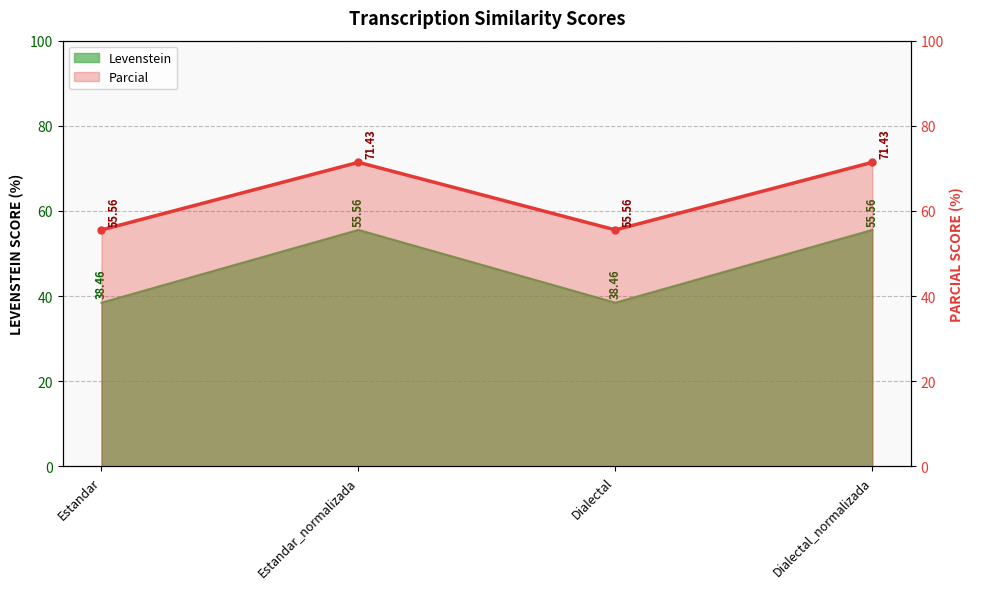

What is the maximum value shown in the chart?

71.4